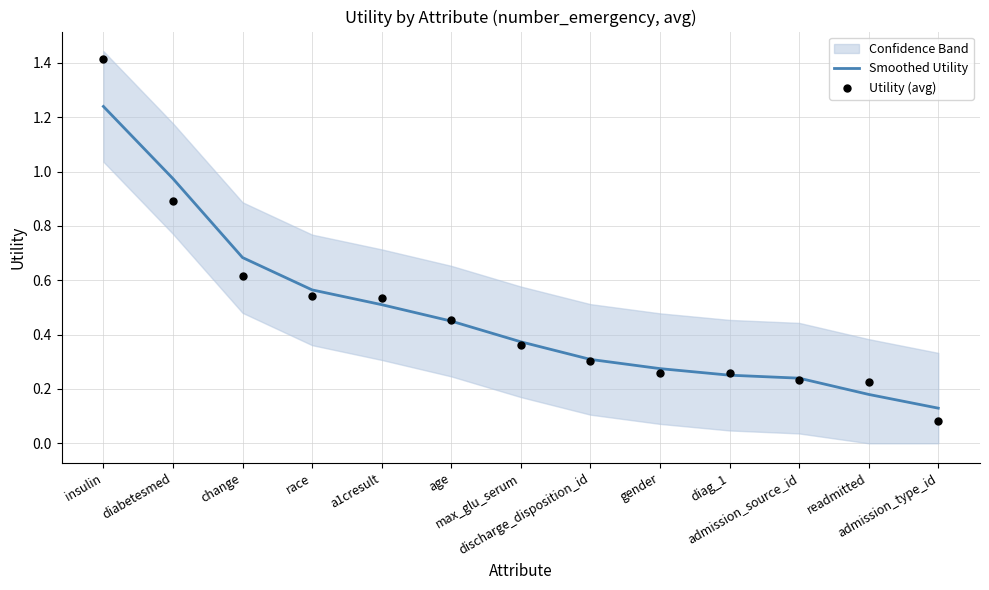

At which category is the sum across all series the highest?

insulin